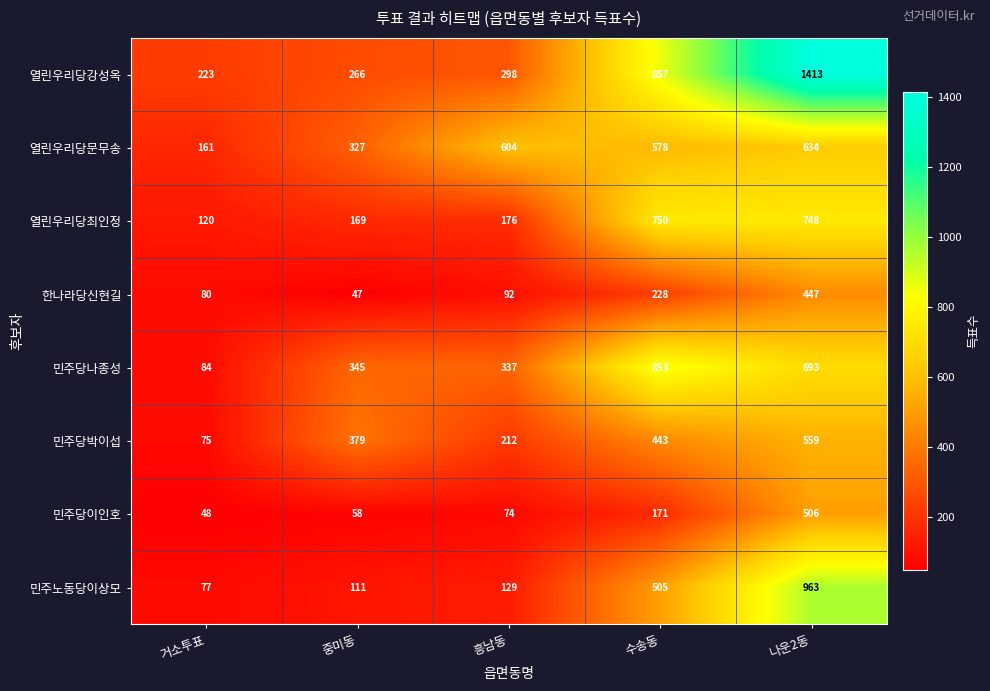

What value does the 민주당박이섭 series have at 수송동, to the nearest 50?

450